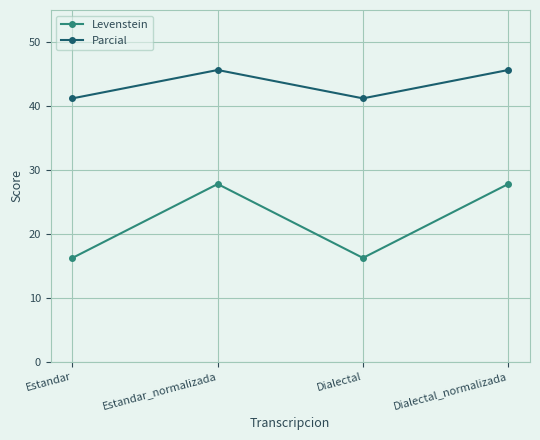

Reading left to right, what are all the values shown in this chart?

Levenstein: 16.2	27.8	16.2	27.8
Parcial: 41.2	45.6	41.2	45.6